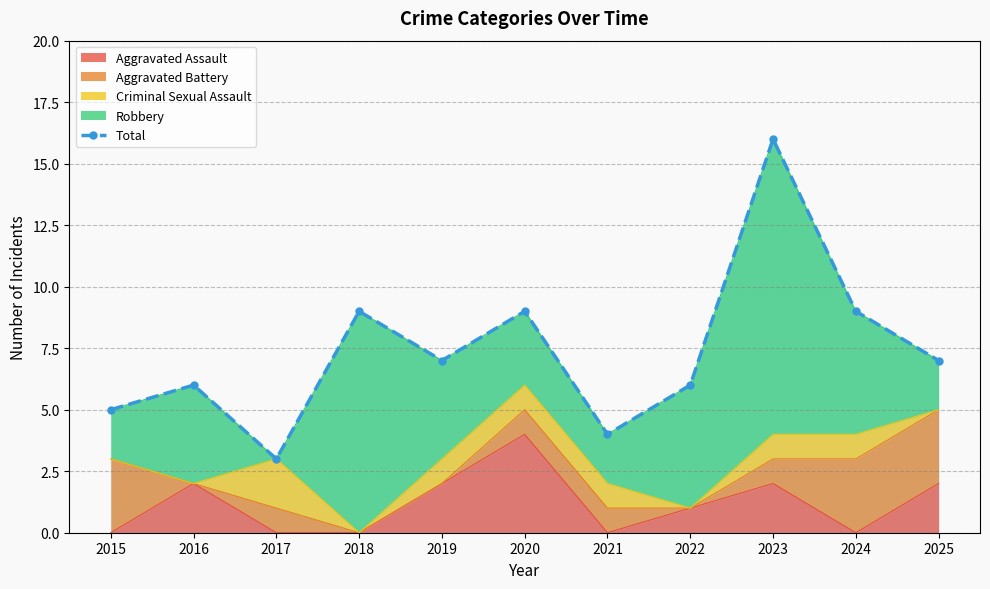

What is the value of the 8th point from the left?

6